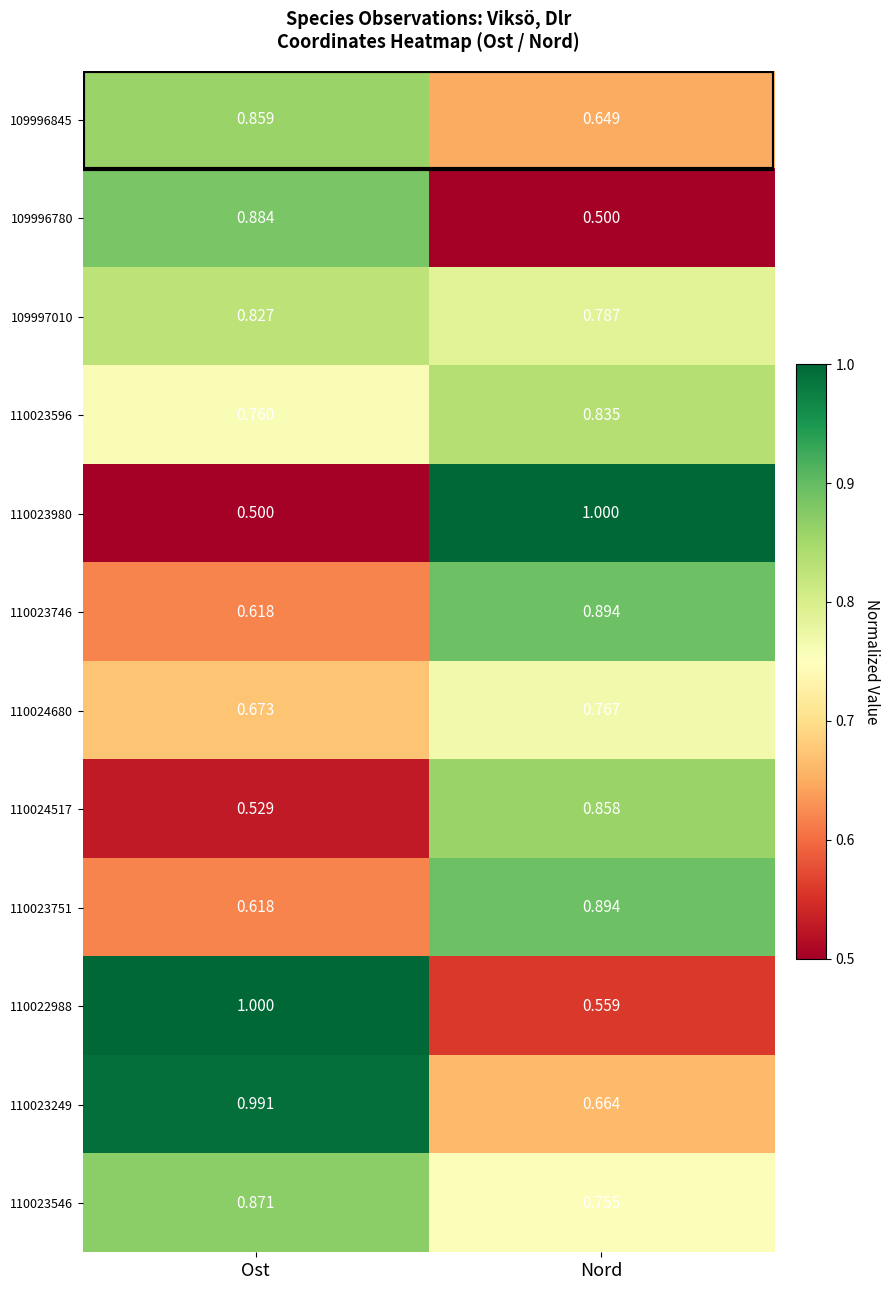

Which category has the lowest value in the 110023746 series?

Ost